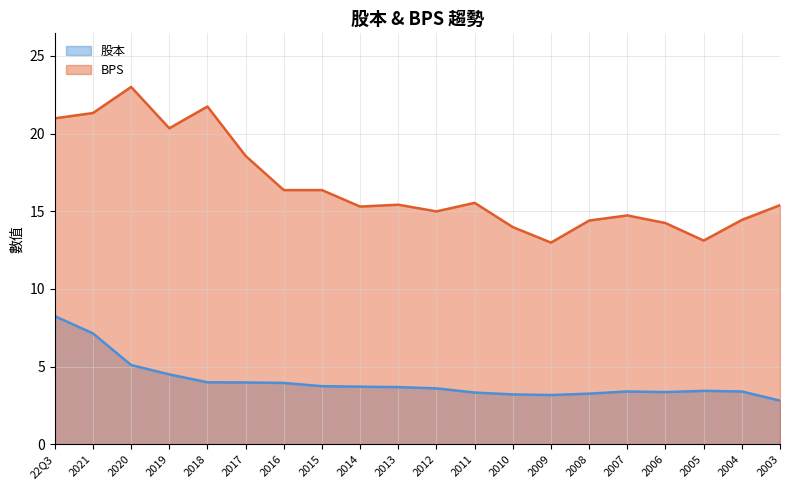

Which series has the widest spread of values?

BPS